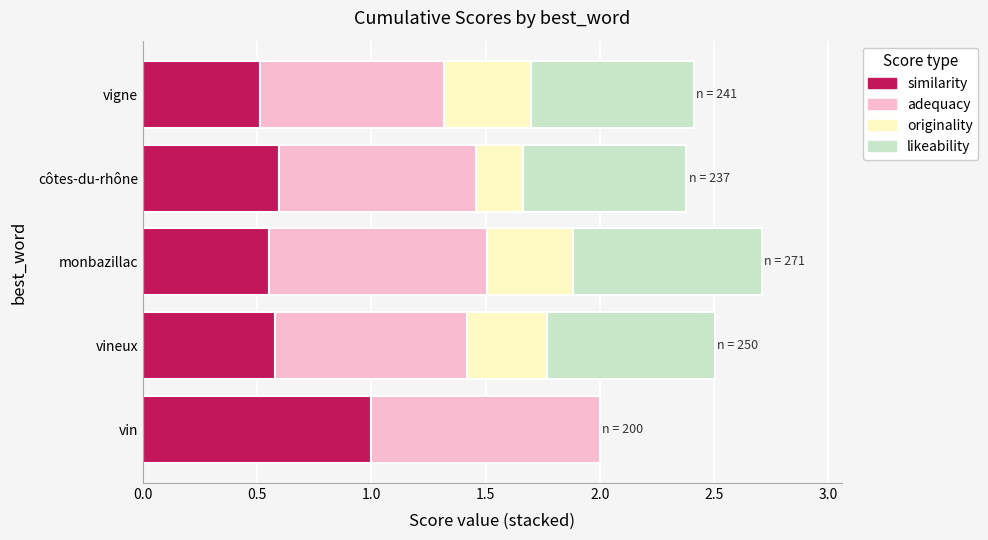

What is the sum of all similarity values?

3.2